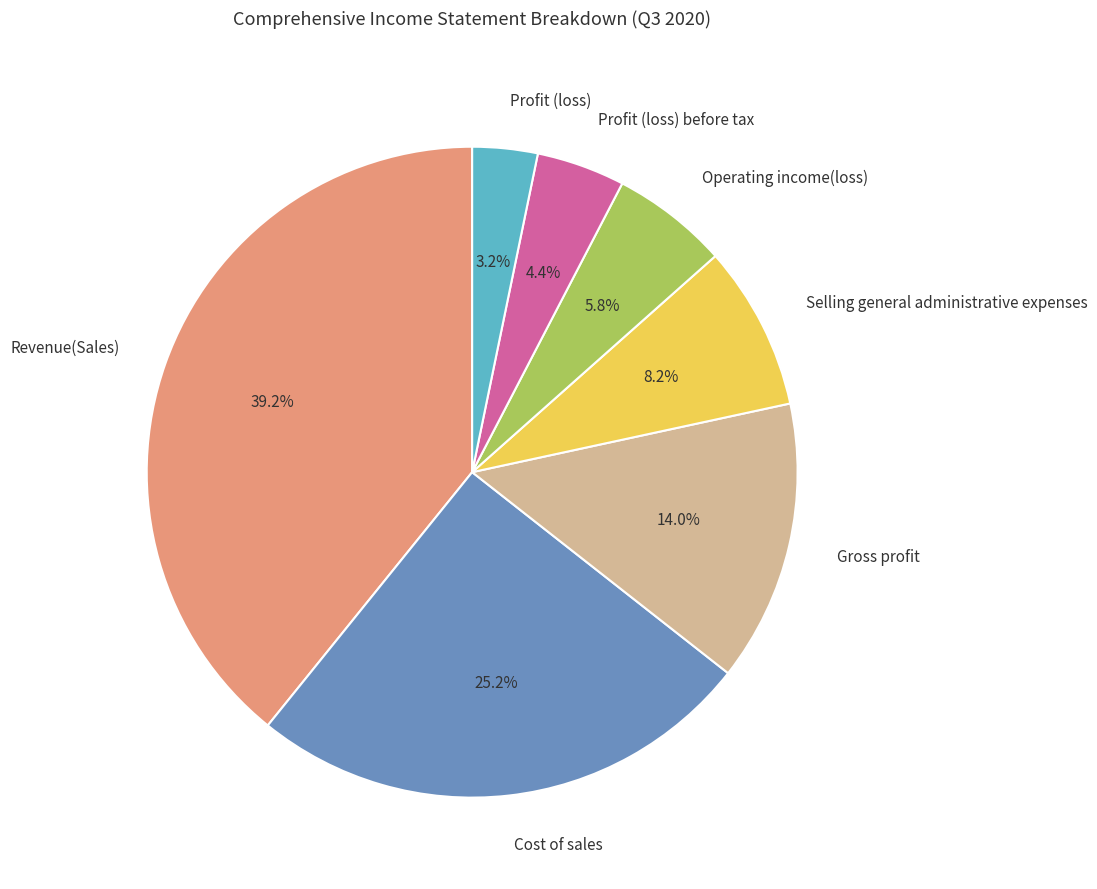

What is the ratio of the value at Gross profit to the value at Revenue(Sales)?

0.4